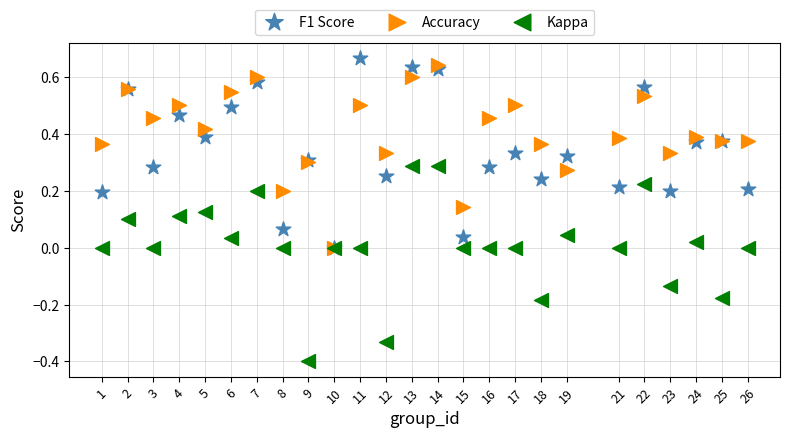

Which series has the widest spread of Y values?

Kappa